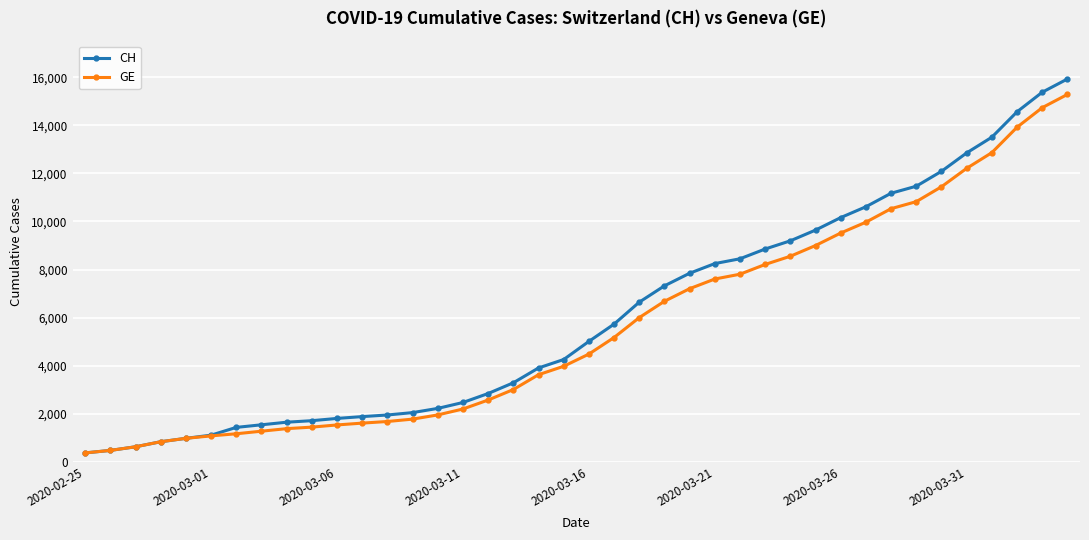

Does the chart have visible grid lines?

Yes